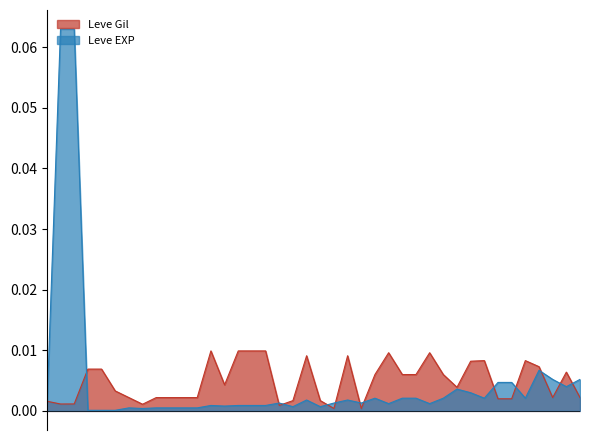

How many lines are shown in the chart?

2